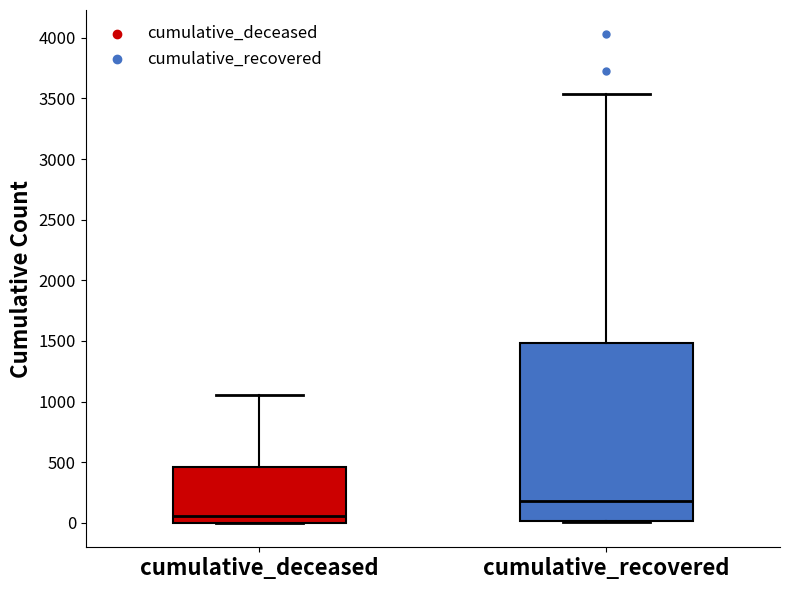

Where does the median line of the box for cumulative_recovered sit on the y-axis? The values are not printed on the chart, so give them approximately, as read against the axis.

200